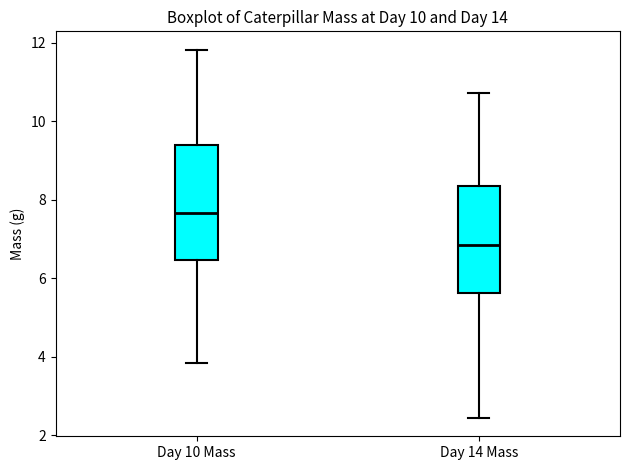

Which box is the tallest, from its lower edge to its upper edge?

Day 10 Mass